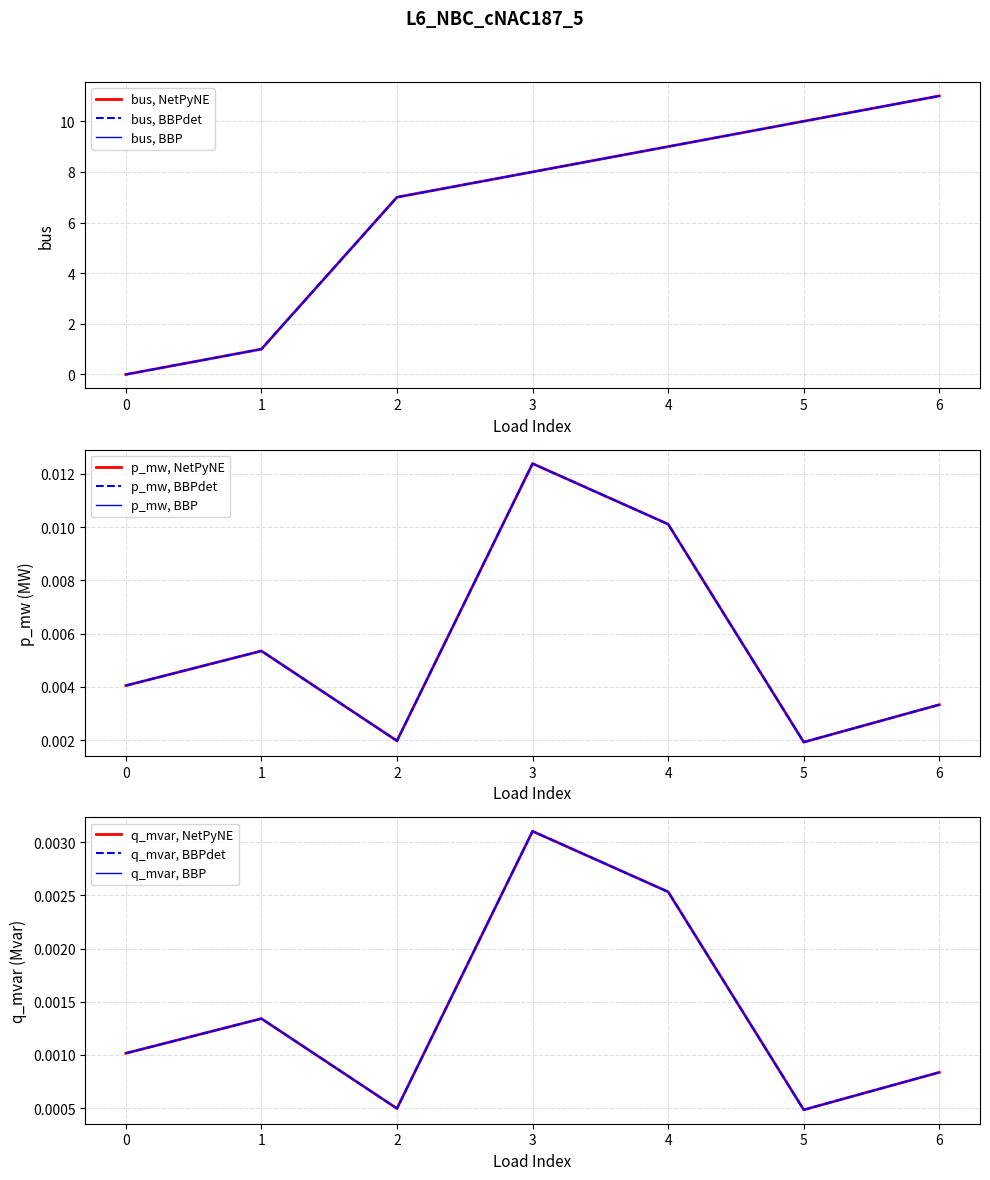

At which category is the sum across all series the highest?

6